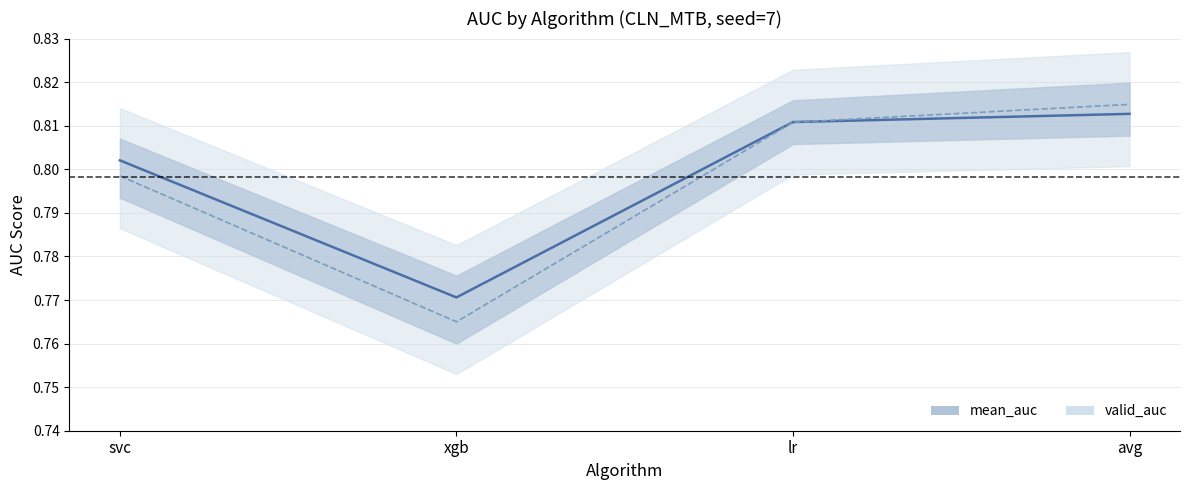

At which category does mean_auc reach its first local valley?

xgb